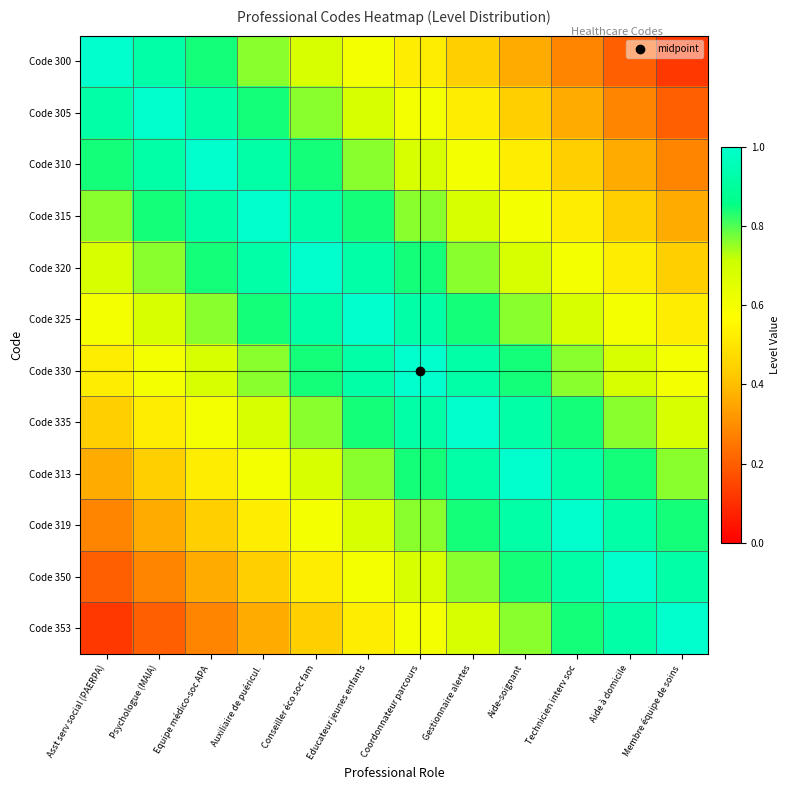

Reading left to right, what are all the values shown in this chart?

Code 300: Asst serv social (PAERPA)=1.0	Psychologue (MAIA)=0.9	Equipe médico-soc APA=0.8	Auxiliaire de puéricul.=0.8	Conseiller éco soc fam=0.7	Educateur jeunes enfants=0.6	Coordonnateur parcours=0.5	Gestionnaire alertes=0.4	Aide-soignant=0.4	Technicien interv soc=0.3	Aide à domicile=0.2	Membre équipe de soins=0.1
Code 305: Asst serv social (PAERPA)=0.9	Psychologue (MAIA)=1.0	Equipe médico-soc APA=0.9	Auxiliaire de puéricul.=0.8	Conseiller éco soc fam=0.8	Educateur jeunes enfants=0.7	Coordonnateur parcours=0.6	Gestionnaire alertes=0.5	Aide-soignant=0.4	Technicien interv soc=0.4	Aide à domicile=0.3	Membre équipe de soins=0.2
Code 310: Asst serv social (PAERPA)=0.8	Psychologue (MAIA)=0.9	Equipe médico-soc APA=1.0	Auxiliaire de puéricul.=0.9	Conseiller éco soc fam=0.8	Educateur jeunes enfants=0.8	Coordonnateur parcours=0.7	Gestionnaire alertes=0.6	Aide-soignant=0.5	Technicien interv soc=0.4	Aide à domicile=0.4	Membre équipe de soins=0.3
Code 315: Asst serv social (PAERPA)=0.8	Psychologue (MAIA)=0.8	Equipe médico-soc APA=0.9	Auxiliaire de puéricul.=1.0	Conseiller éco soc fam=0.9	Educateur jeunes enfants=0.8	Coordonnateur parcours=0.8	Gestionnaire alertes=0.7	Aide-soignant=0.6	Technicien interv soc=0.5	Aide à domicile=0.4	Membre équipe de soins=0.4
Code 320: Asst serv social (PAERPA)=0.7	Psychologue (MAIA)=0.8	Equipe médico-soc APA=0.8	Auxiliaire de puéricul.=0.9	Conseiller éco soc fam=1.0	Educateur jeunes enfants=0.9	Coordonnateur parcours=0.8	Gestionnaire alertes=0.8	Aide-soignant=0.7	Technicien interv soc=0.6	Aide à domicile=0.5	Membre équipe de soins=0.4
Code 325: Asst serv social (PAERPA)=0.6	Psychologue (MAIA)=0.7	Equipe médico-soc APA=0.8	Auxiliaire de puéricul.=0.8	Conseiller éco soc fam=0.9	Educateur jeunes enfants=1.0	Coordonnateur parcours=0.9	Gestionnaire alertes=0.8	Aide-soignant=0.8	Technicien interv soc=0.7	Aide à domicile=0.6	Membre équipe de soins=0.5
Code 330: Asst serv social (PAERPA)=0.5	Psychologue (MAIA)=0.6	Equipe médico-soc APA=0.7	Auxiliaire de puéricul.=0.8	Conseiller éco soc fam=0.8	Educateur jeunes enfants=0.9	Coordonnateur parcours=1.0	Gestionnaire alertes=0.9	Aide-soignant=0.8	Technicien interv soc=0.8	Aide à domicile=0.7	Membre équipe de soins=0.6
Code 335: Asst serv social (PAERPA)=0.4	Psychologue (MAIA)=0.5	Equipe médico-soc APA=0.6	Auxiliaire de puéricul.=0.7	Conseiller éco soc fam=0.8	Educateur jeunes enfants=0.8	Coordonnateur parcours=0.9	Gestionnaire alertes=1.0	Aide-soignant=0.9	Technicien interv soc=0.8	Aide à domicile=0.8	Membre équipe de soins=0.7
Code 313: Asst serv social (PAERPA)=0.4	Psychologue (MAIA)=0.4	Equipe médico-soc APA=0.5	Auxiliaire de puéricul.=0.6	Conseiller éco soc fam=0.7	Educateur jeunes enfants=0.8	Coordonnateur parcours=0.8	Gestionnaire alertes=0.9	Aide-soignant=1.0	Technicien interv soc=0.9	Aide à domicile=0.8	Membre équipe de soins=0.8
Code 319: Asst serv social (PAERPA)=0.3	Psychologue (MAIA)=0.4	Equipe médico-soc APA=0.4	Auxiliaire de puéricul.=0.5	Conseiller éco soc fam=0.6	Educateur jeunes enfants=0.7	Coordonnateur parcours=0.8	Gestionnaire alertes=0.8	Aide-soignant=0.9	Technicien interv soc=1.0	Aide à domicile=0.9	Membre équipe de soins=0.8
Code 350: Asst serv social (PAERPA)=0.2	Psychologue (MAIA)=0.3	Equipe médico-soc APA=0.4	Auxiliaire de puéricul.=0.4	Conseiller éco soc fam=0.5	Educateur jeunes enfants=0.6	Coordonnateur parcours=0.7	Gestionnaire alertes=0.8	Aide-soignant=0.8	Technicien interv soc=0.9	Aide à domicile=1.0	Membre équipe de soins=0.9
Code 353: Asst serv social (PAERPA)=0.1	Psychologue (MAIA)=0.2	Equipe médico-soc APA=0.3	Auxiliaire de puéricul.=0.4	Conseiller éco soc fam=0.4	Educateur jeunes enfants=0.5	Coordonnateur parcours=0.6	Gestionnaire alertes=0.7	Aide-soignant=0.8	Technicien interv soc=0.8	Aide à domicile=0.9	Membre équipe de soins=1.0